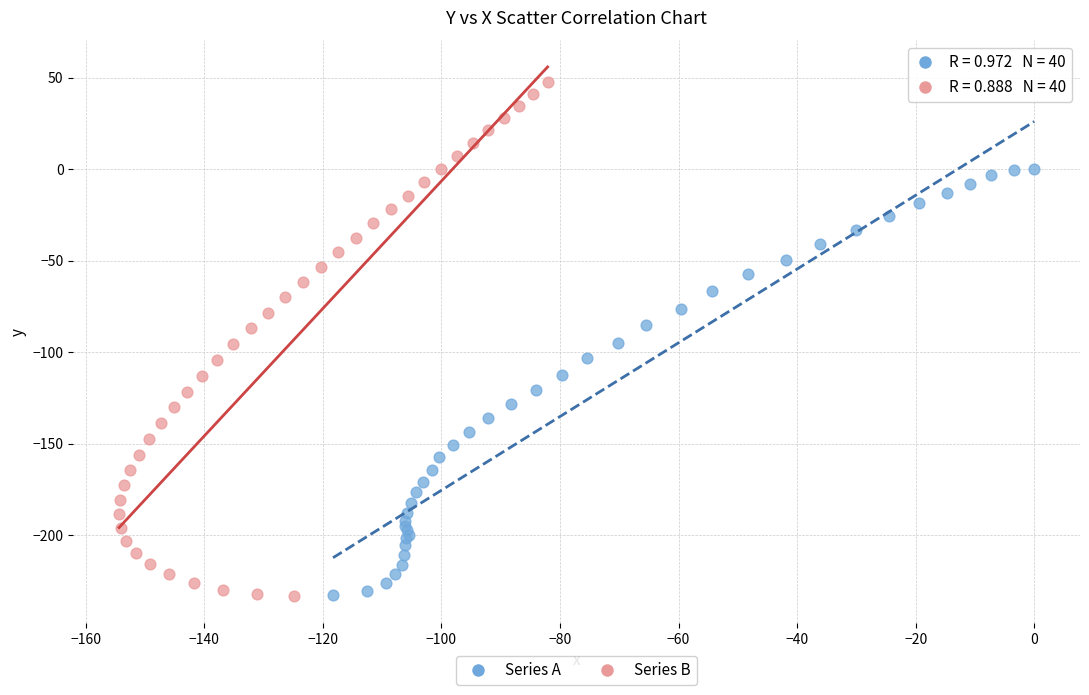

Which series has the widest spread of Y values?

Series B